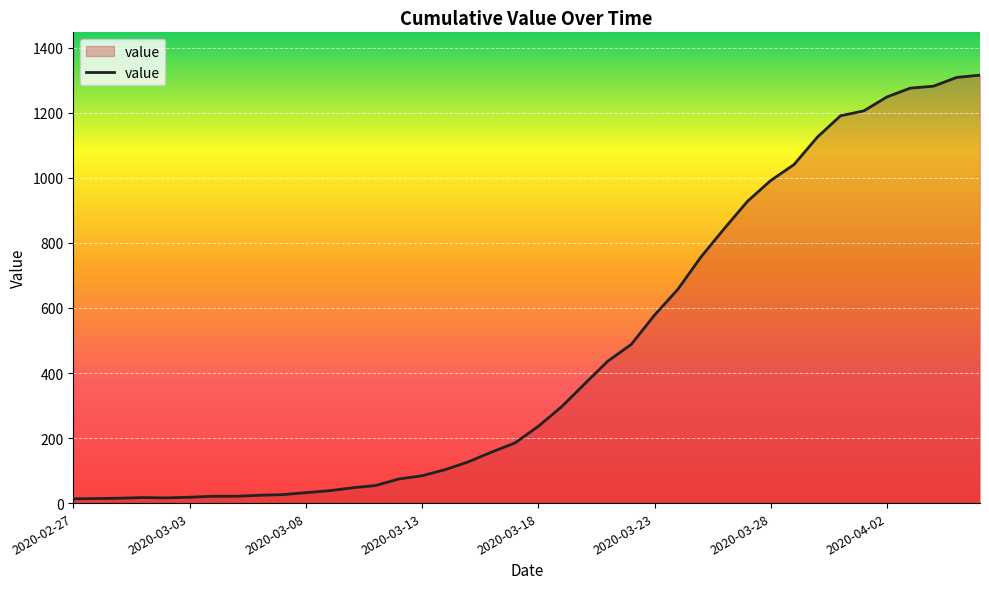

What is the greatest value displayed?

1316